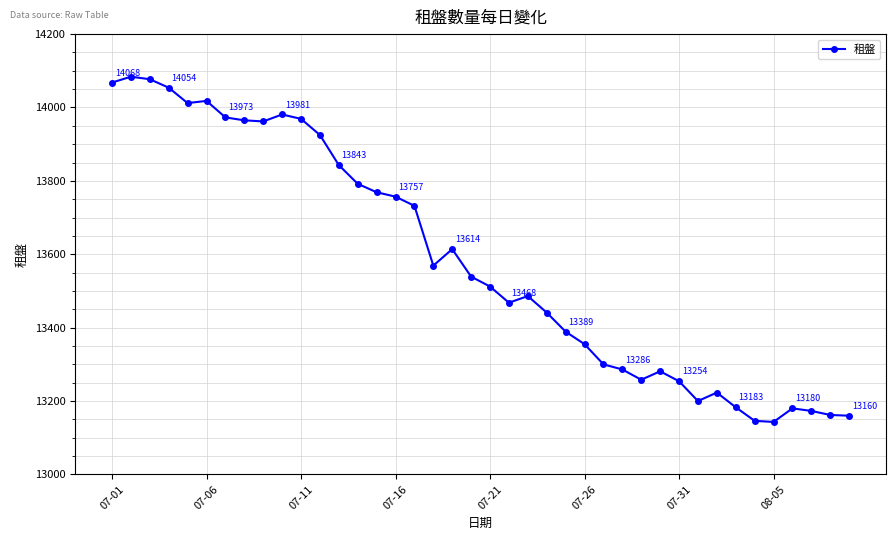

True or false: there are more than 0 points higher than both neighbors.

True